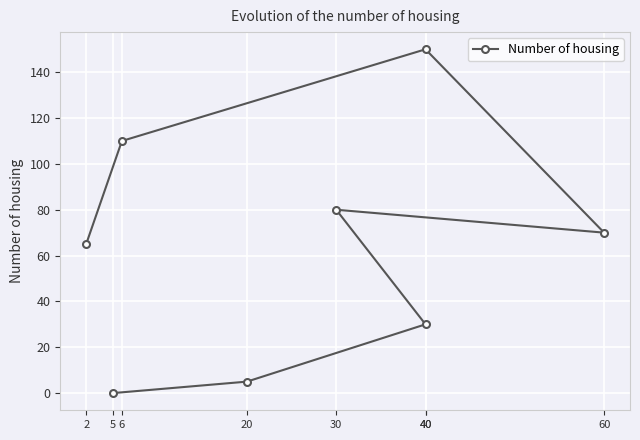

Where is the data nearest to the value 75?

60